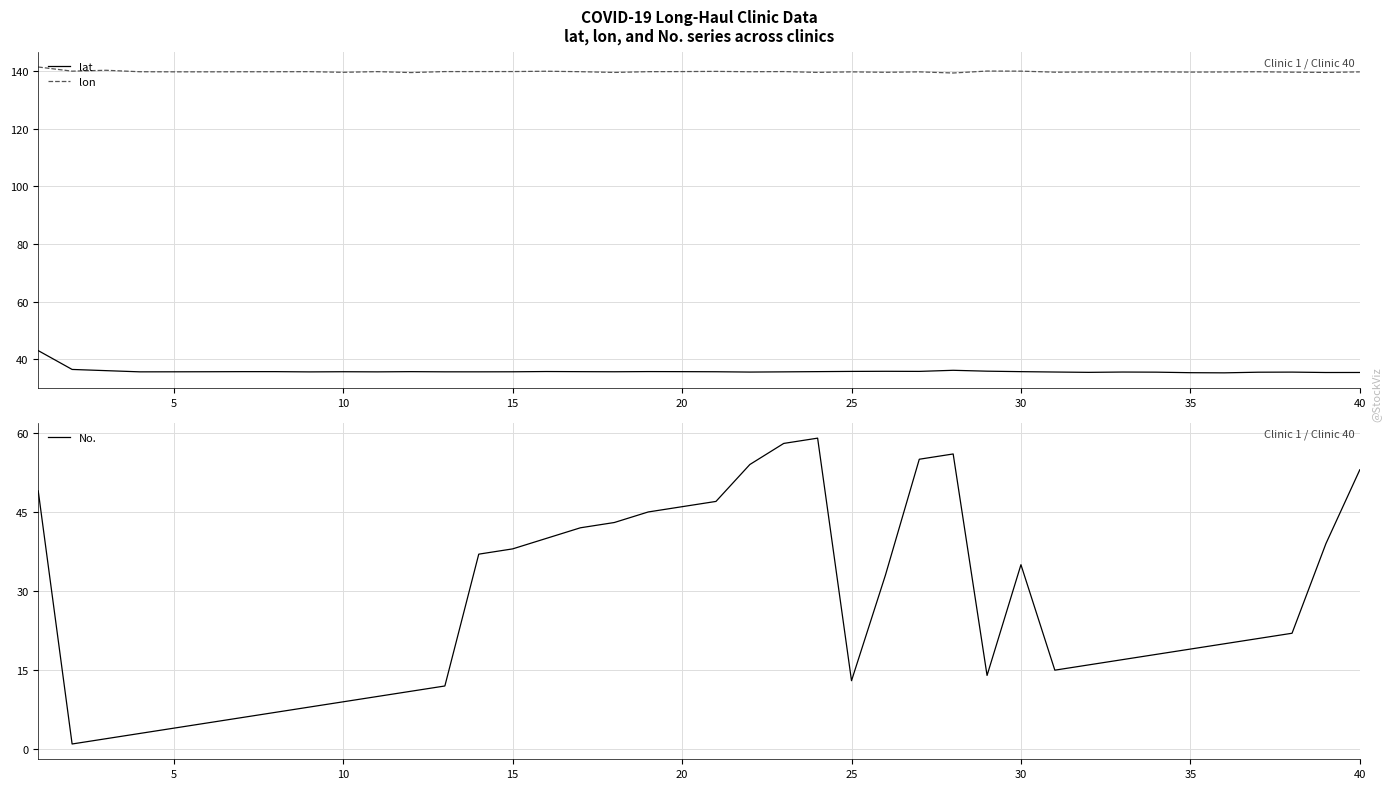

True or false: No. and lat cross at least once.

True